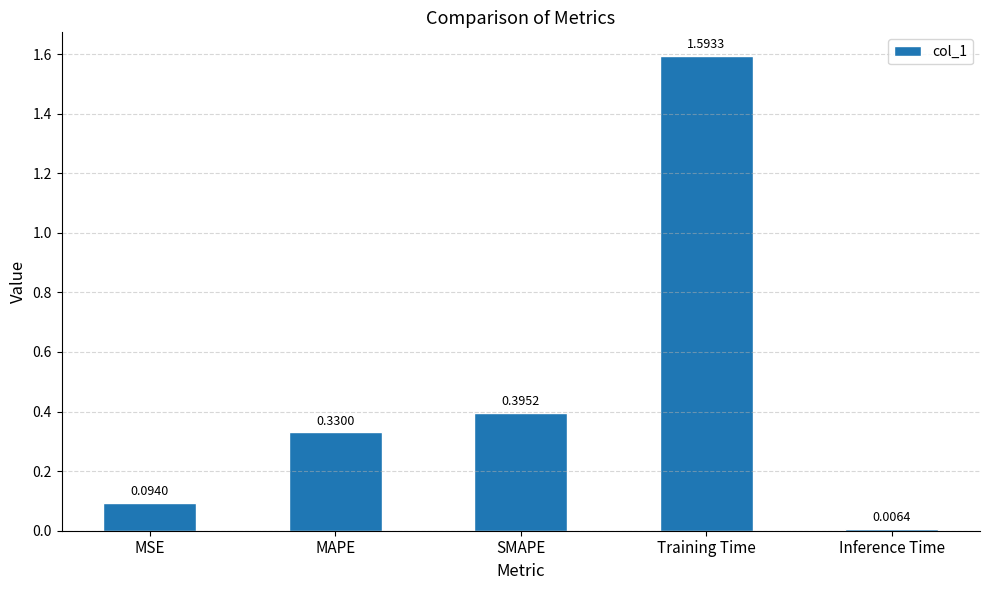

What is the maximum value shown in the chart?

1.6